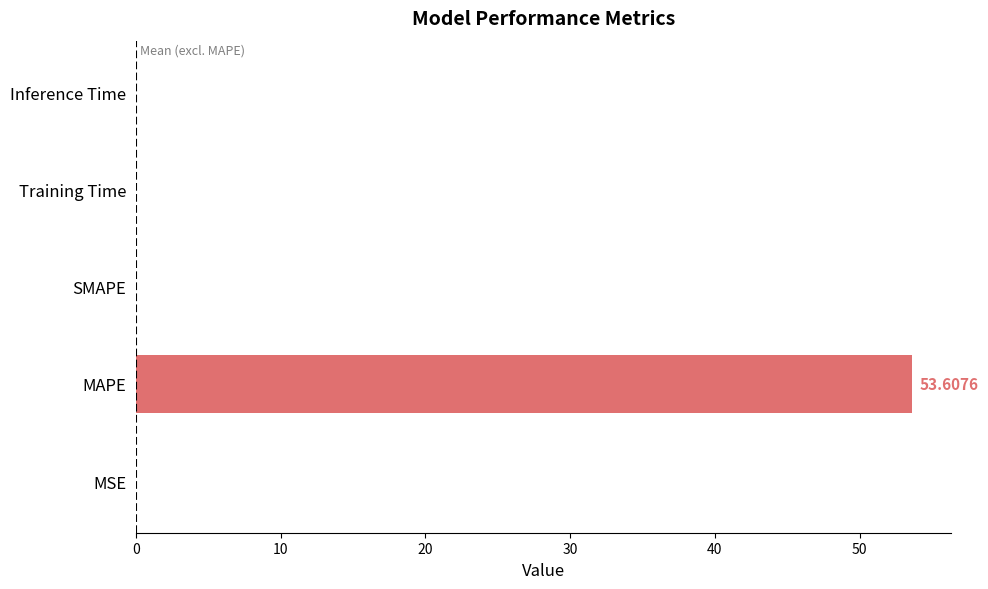

What is the sum of all values?

53.6